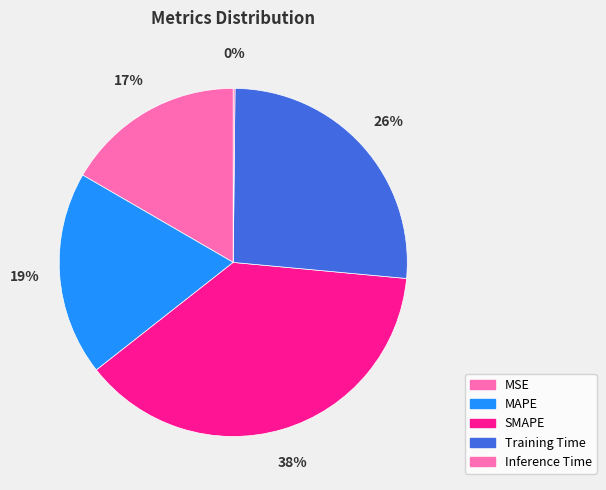

Count the number of slices in the pie.

5